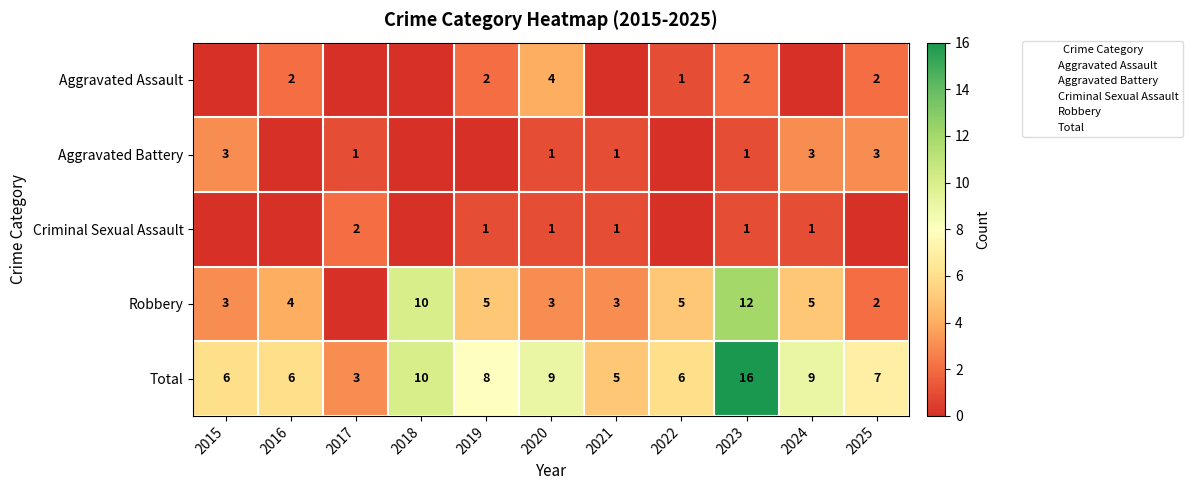

At which label does Aggravated Battery first exceed 1?

2015